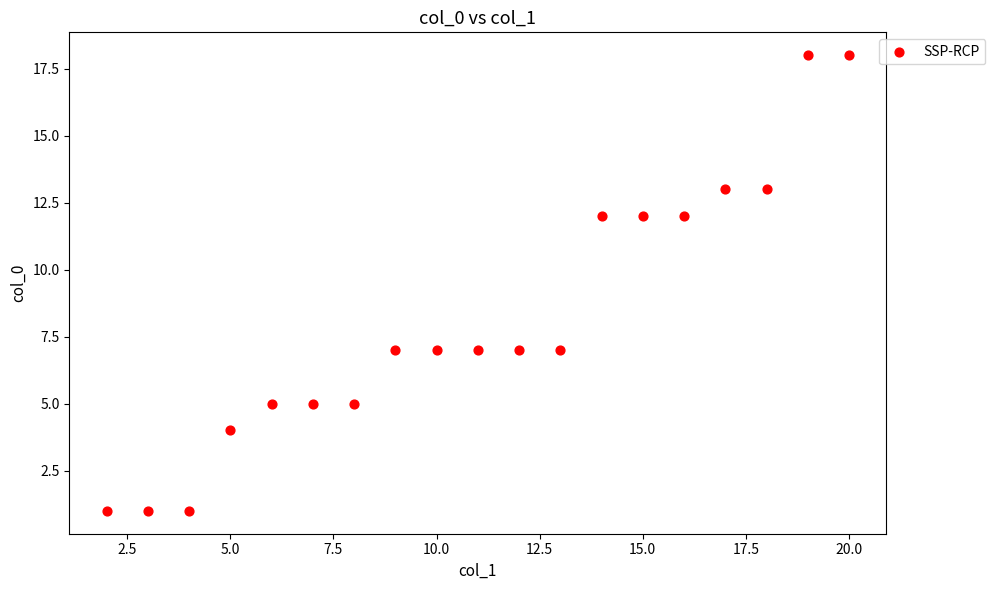

What is the range of X values (max minus min)?

18